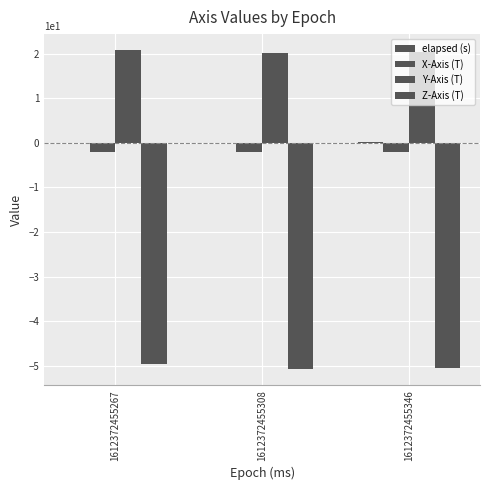

The value of Z-Axis (T) at 1612372455308 is -75.2. True or false?

False